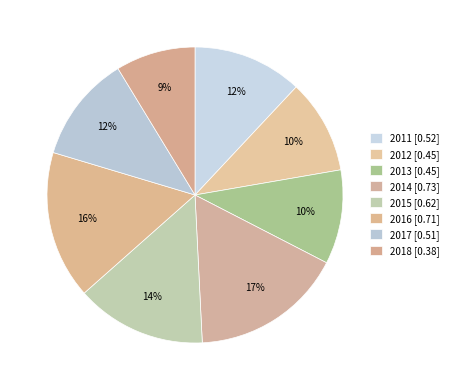

How many slices are in this pie chart?

8